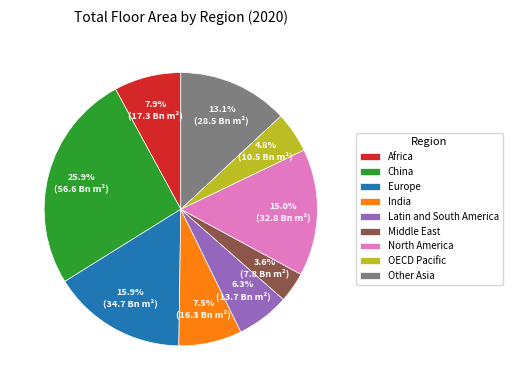

The OECD Pacific slice represents 13% of the pie. True or false?

False